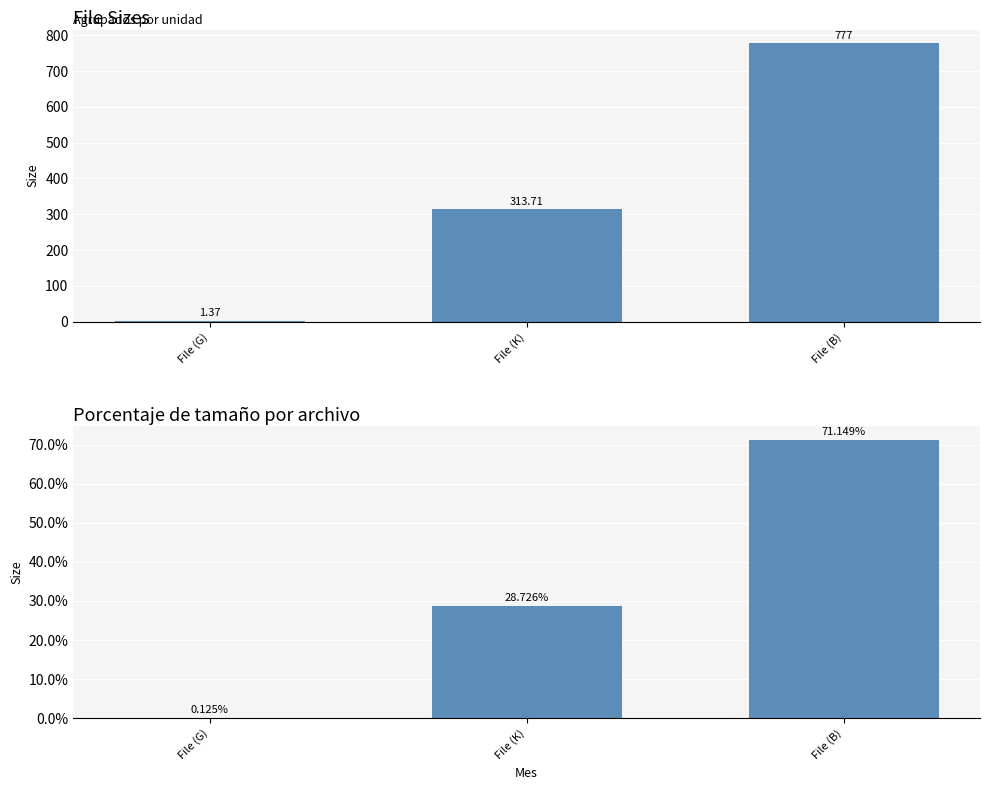

What is the sum of the Size values at File (B) and File (G)?

778.4